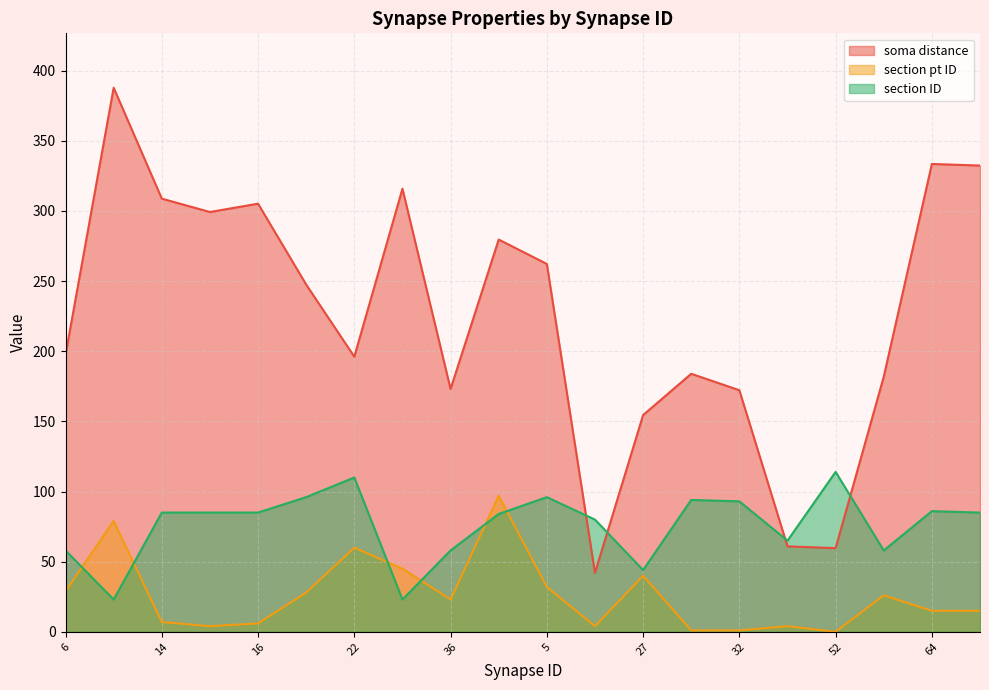

What is the difference between the maximum and minimum values in the soma distance series?

345.8